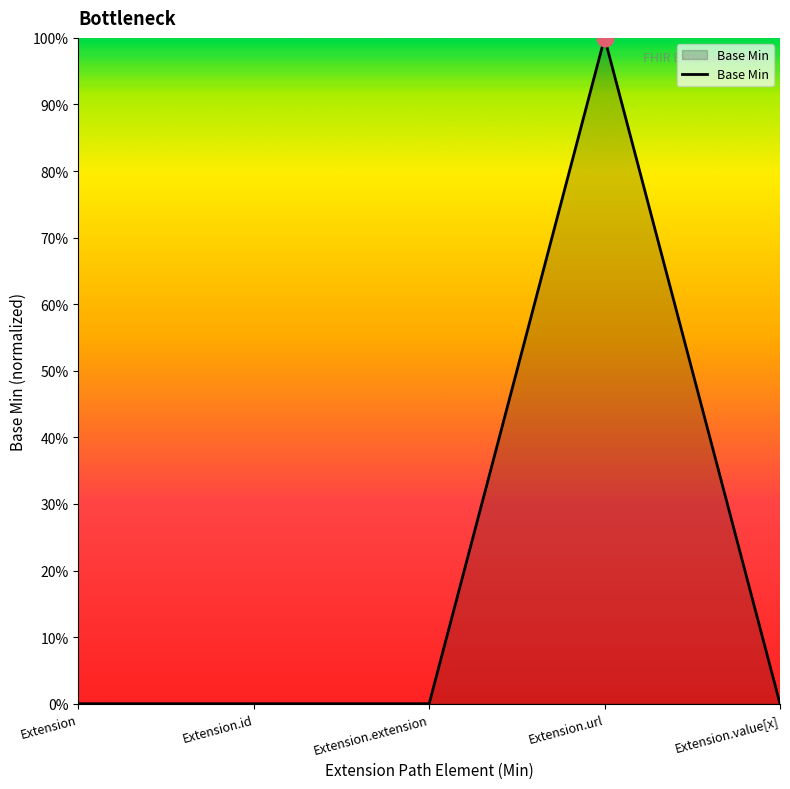

What is the label of the 5th point from the right?

Extension